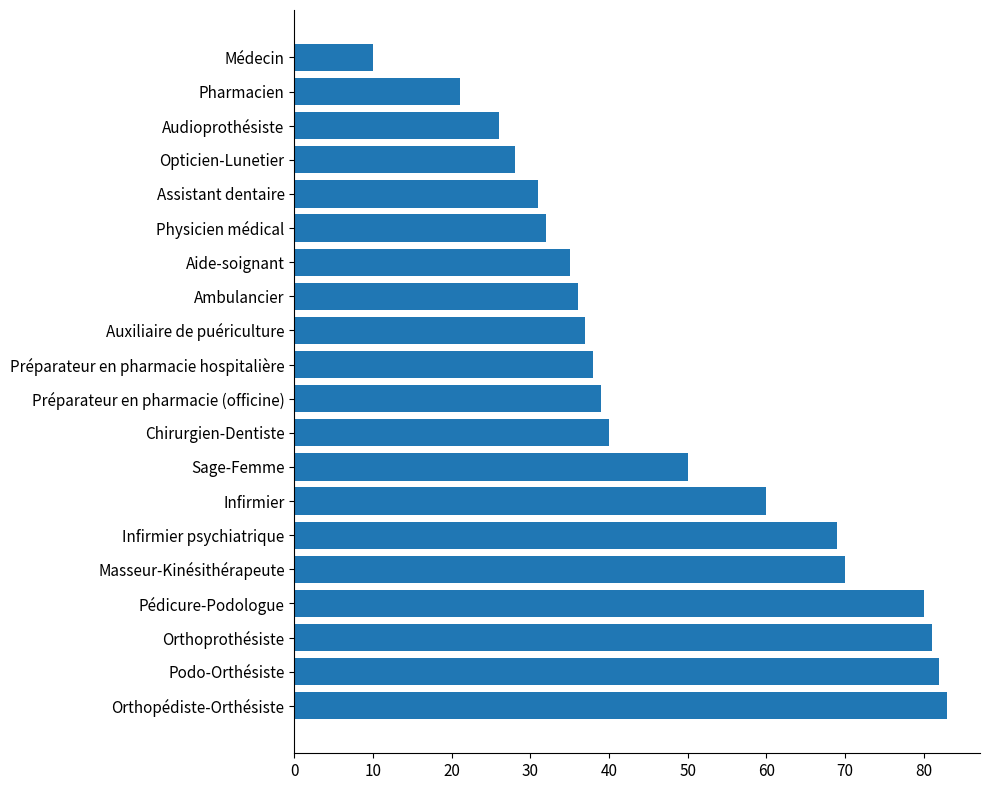

True or false: the data shows 6 at Opticien-Lunetier.

False